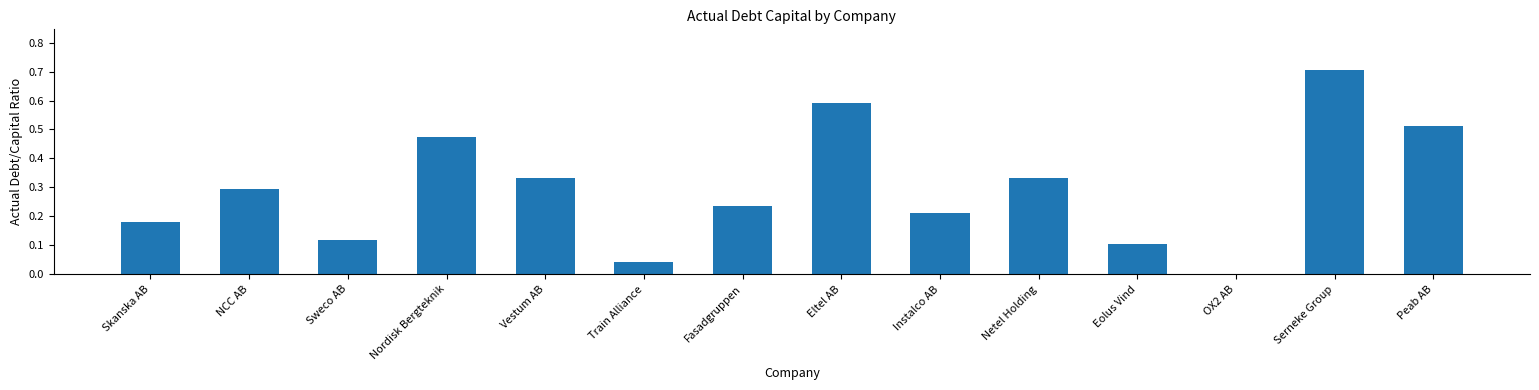

Are the bars horizontal?

No